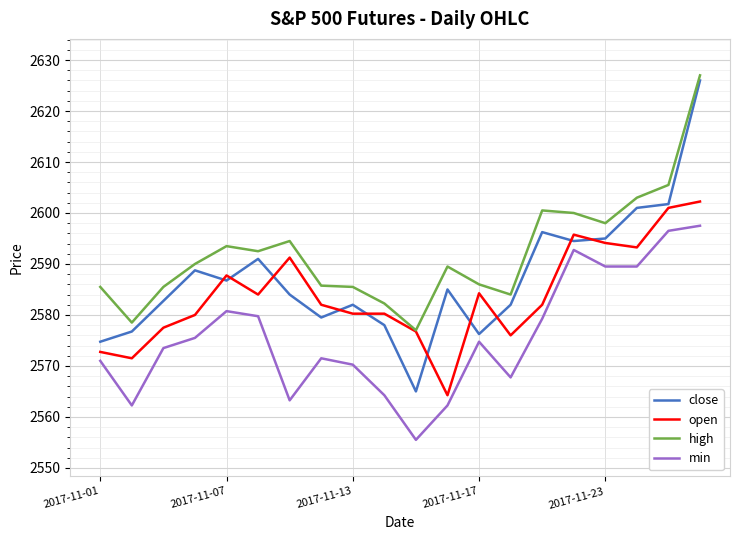

How many distinct data groups are displayed?

4